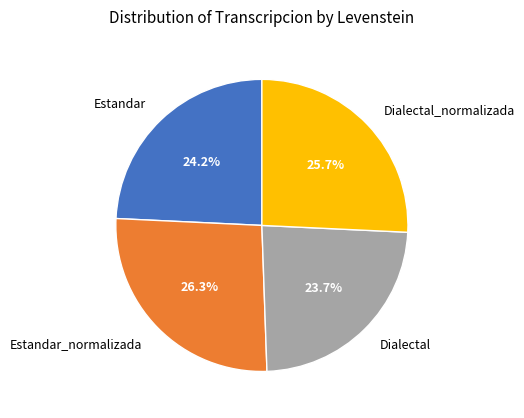

What portion of the pie excludes Estandar_normalizada?

73.7%